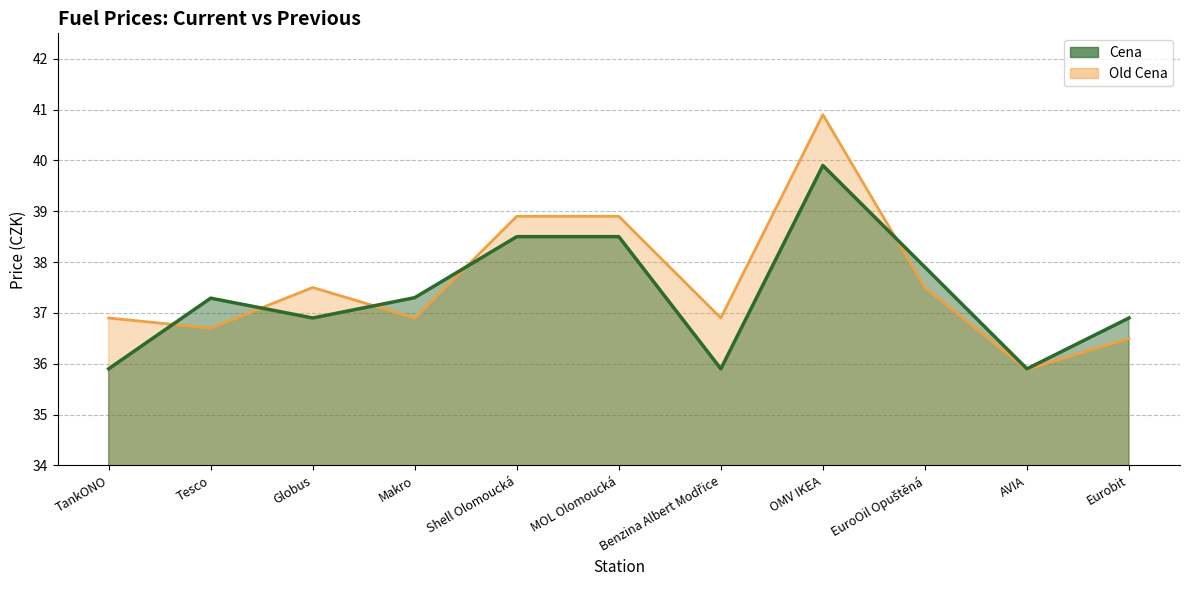

Count the number of categories in the chart.

11